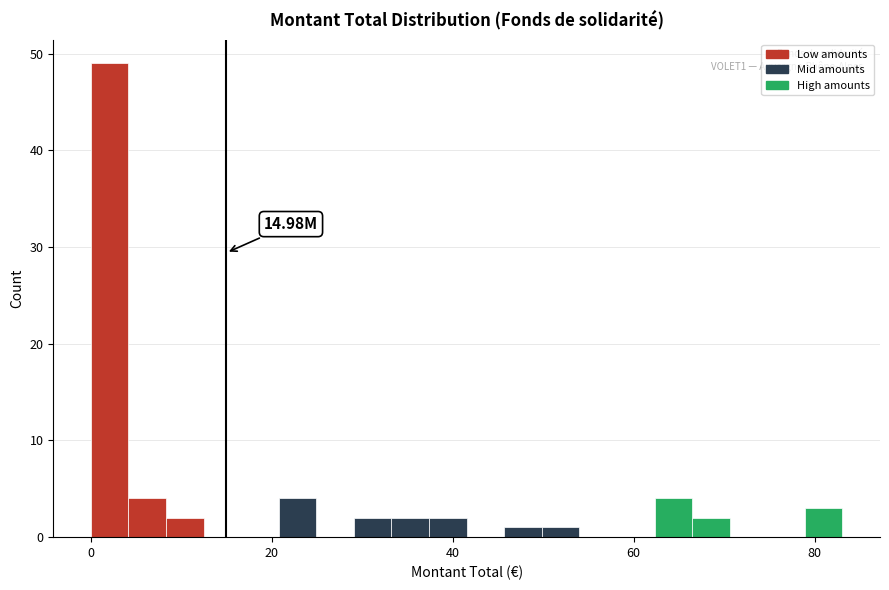

Read against the x-axis, roughly where is the centre of the tallest bar?

2